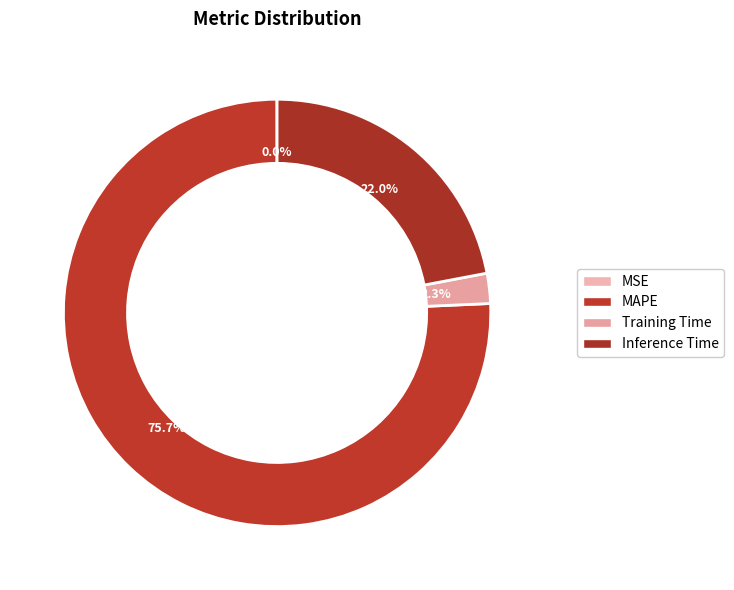

Rank the categories by value from lowest to highest.

MSE, Training Time, Inference Time, MAPE